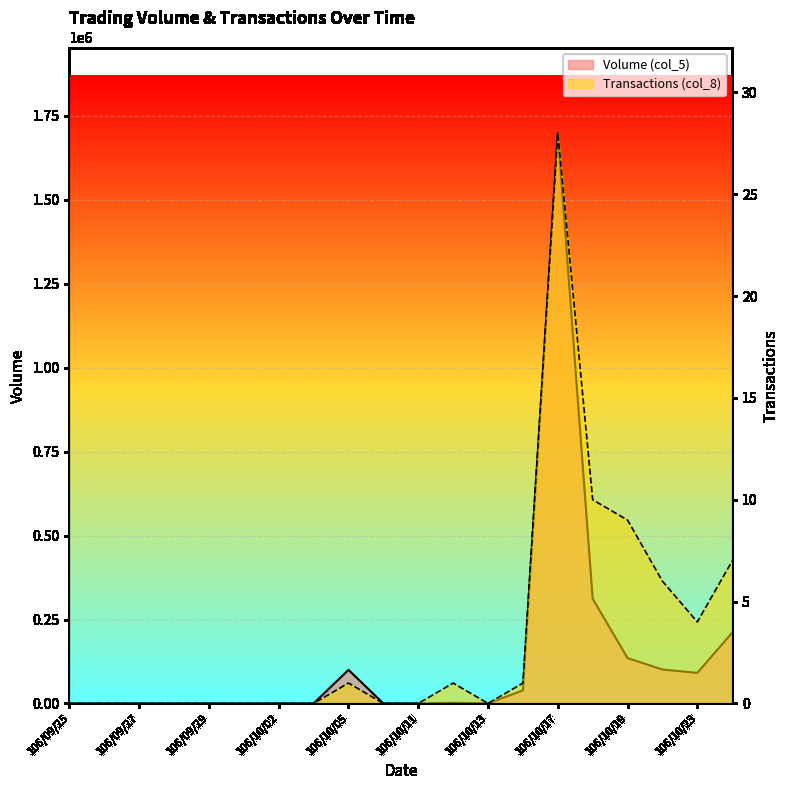

What is the label of the 2nd point from the left?

106/09/26